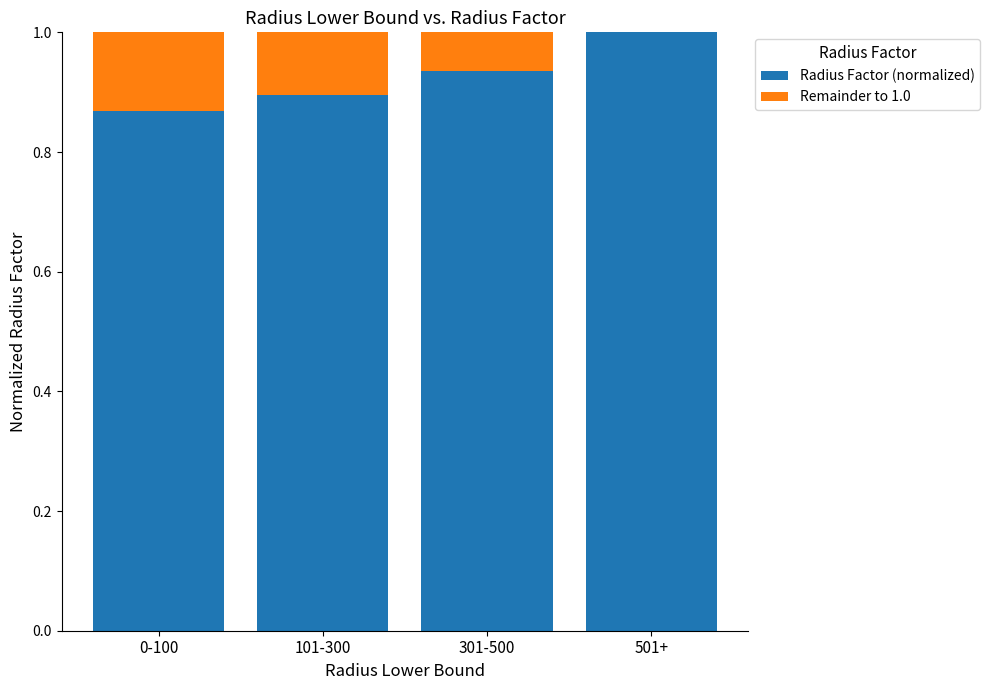

Does the chart contain stacked bars?

Yes